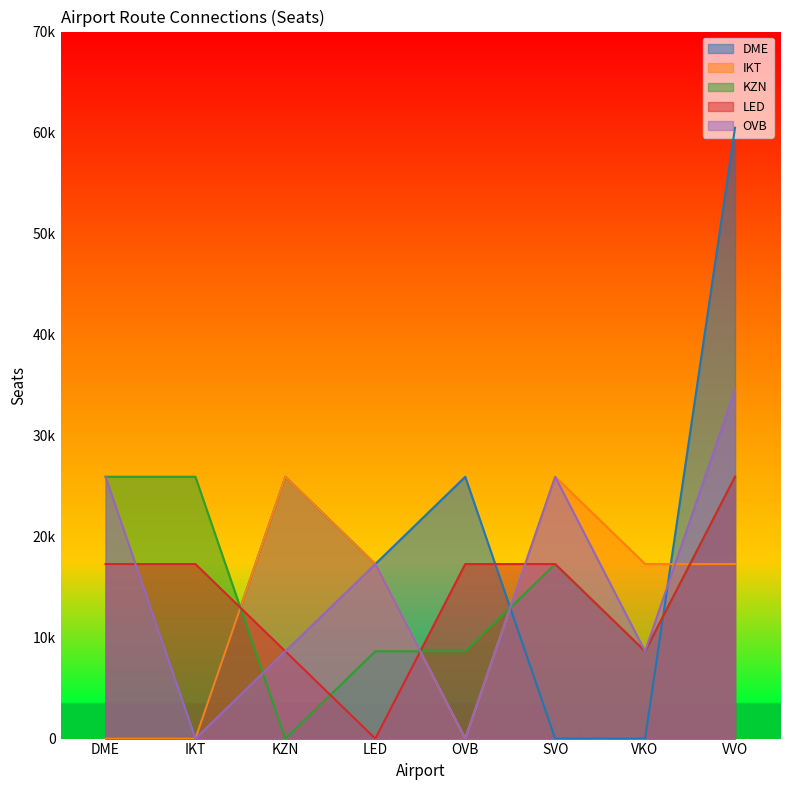

How many data points in IKT are above 17280?

2